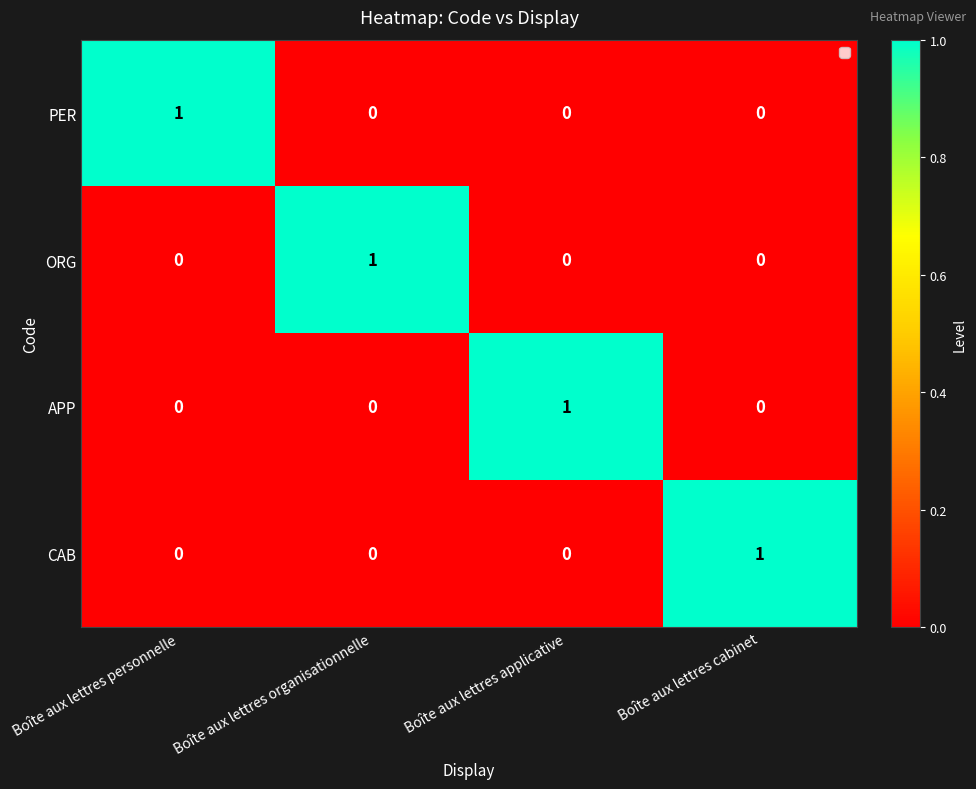

The value of CAB at Boîte aux lettres personnelle is -1. True or false?

False